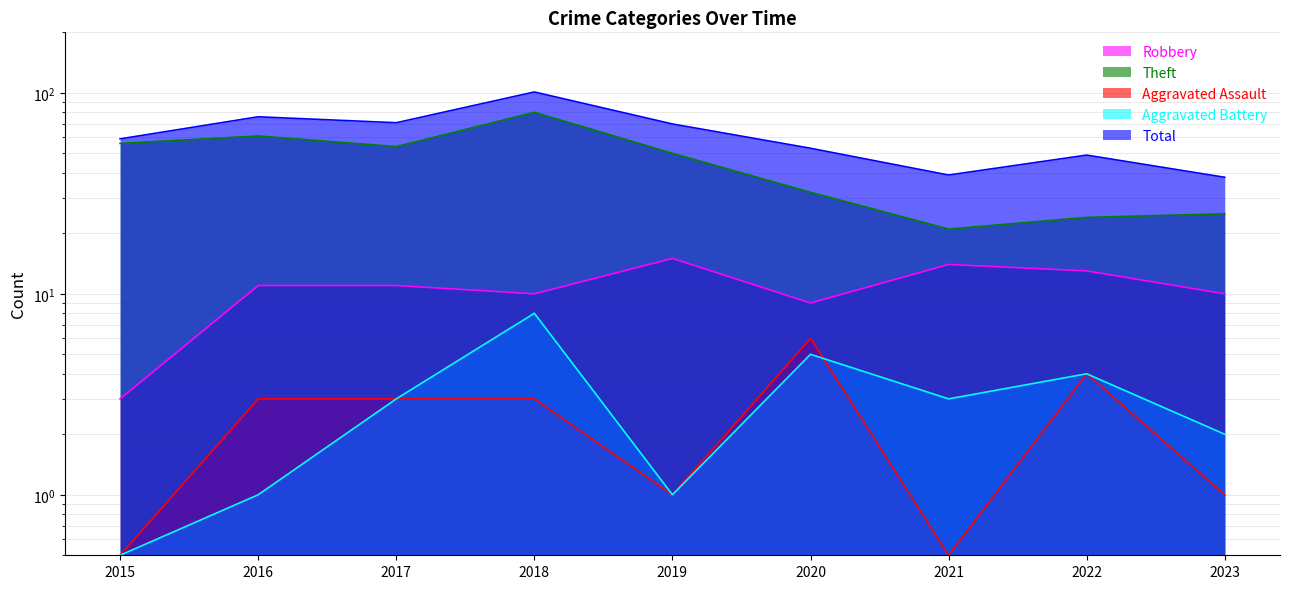

What is the sum of the Aggravated Assault values at 2018 and 2021?

3.5